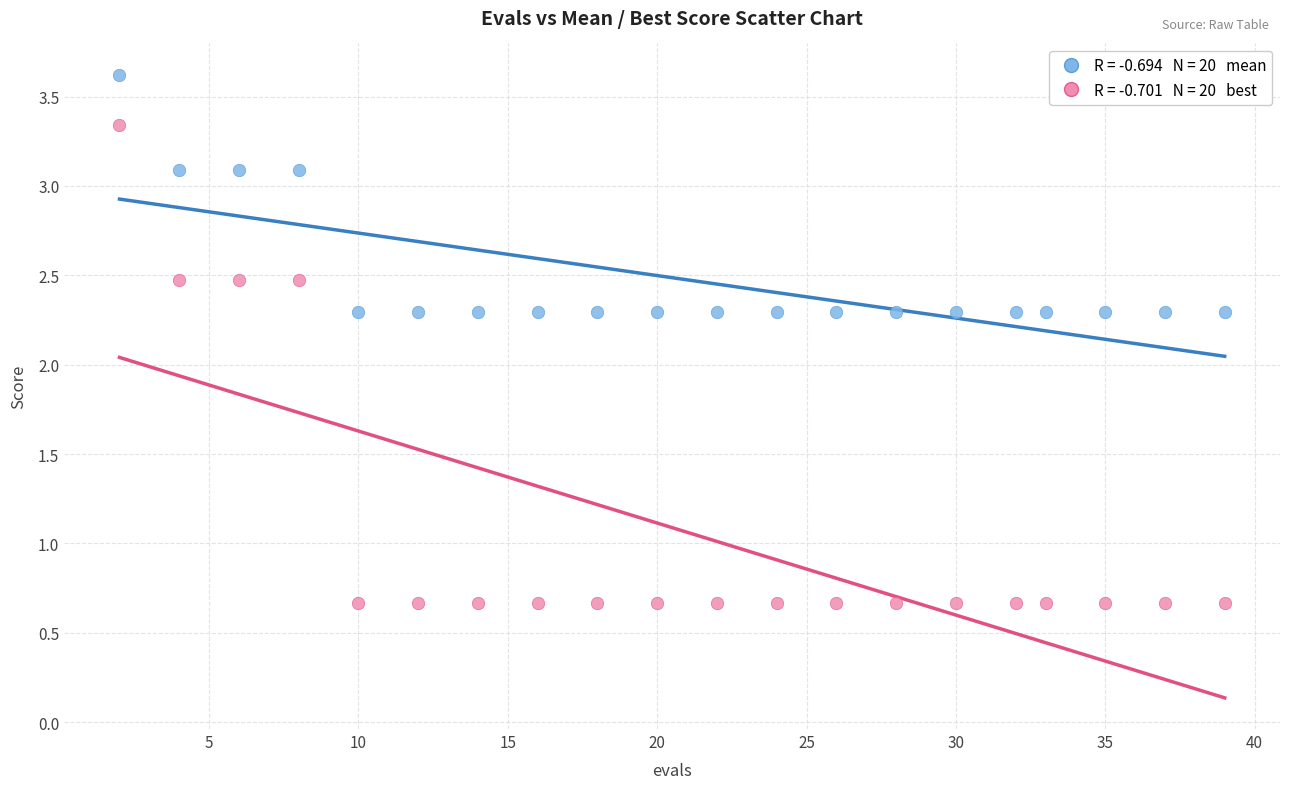

Across all data points, what is the range of Y values (max minus min)?

3.0